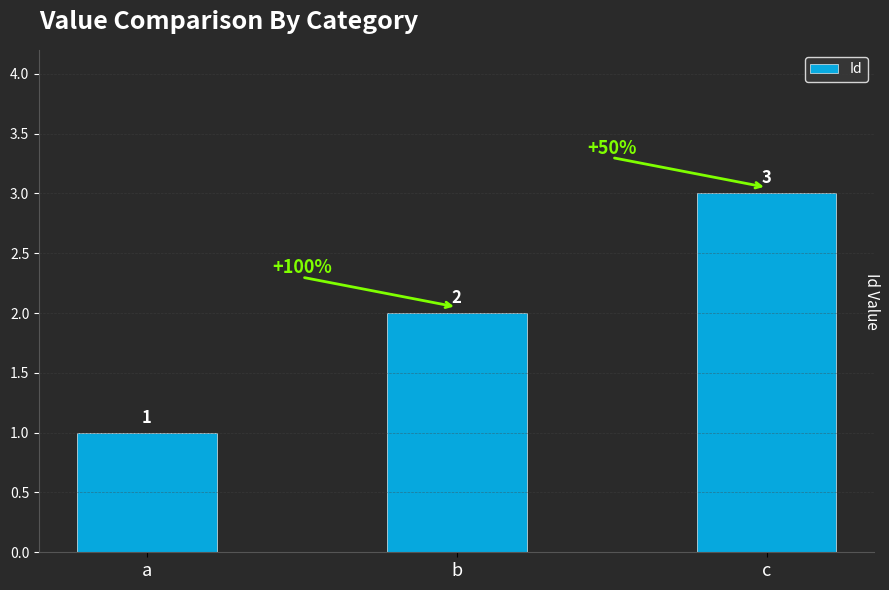

What is the difference between the maximum and minimum values?

2